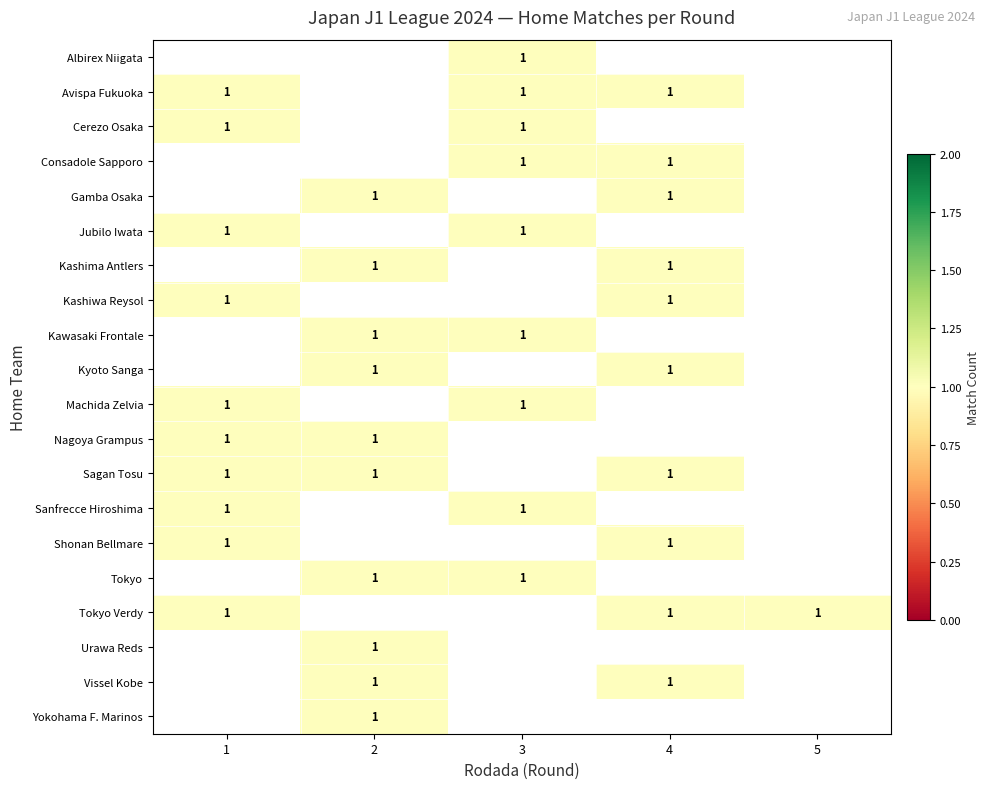

Is the value of Consadole Sapporo at 1 greater than the value of Kyoto Sanga at 3?

No